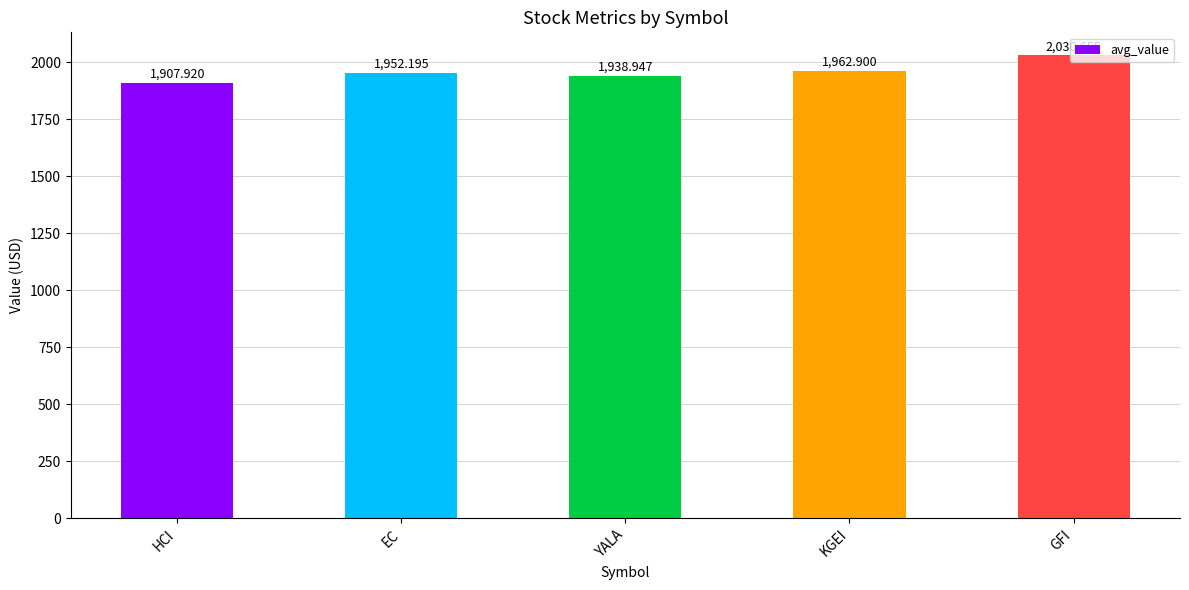

Reading left to right, extract all data points from this chart.

1907.9	1952.2	1938.9	1962.9	2030.7